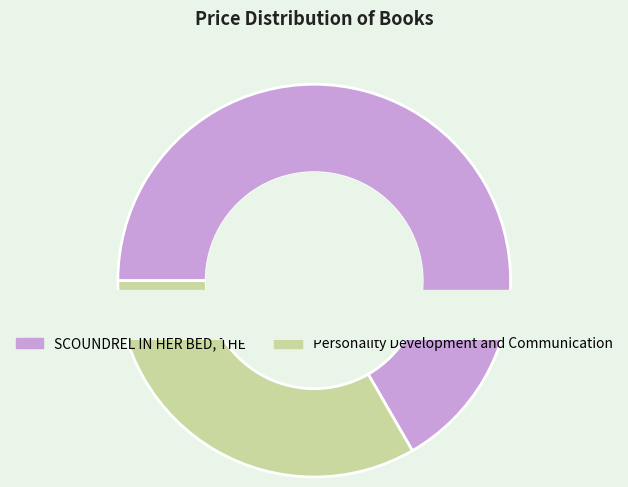

Is SCOUNDREL IN HER BED, THE the majority of the pie?

Yes